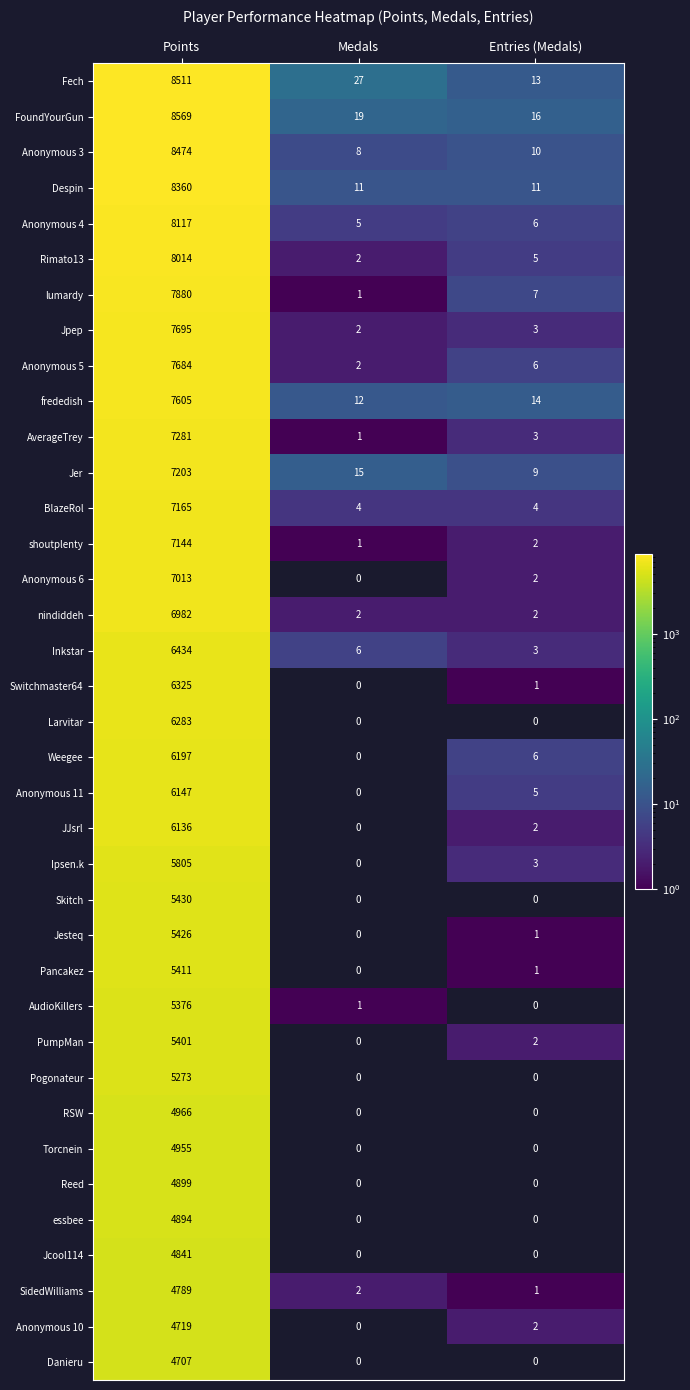

What is the difference between the Despin values at Points and Medals?

8349